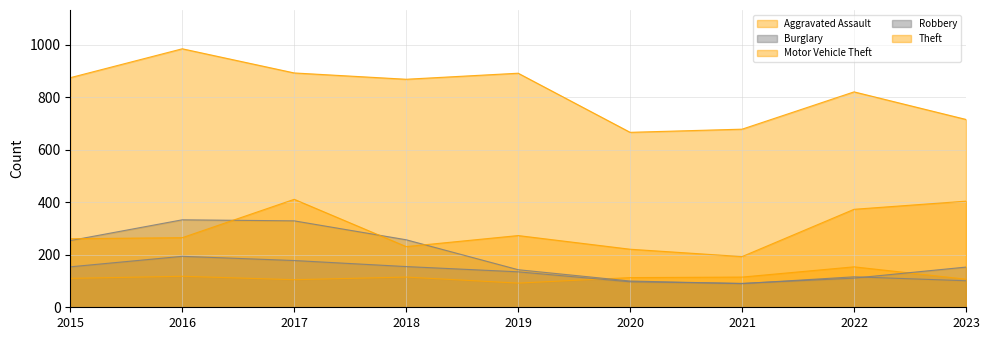

Which series has the largest total across all categories?

Theft